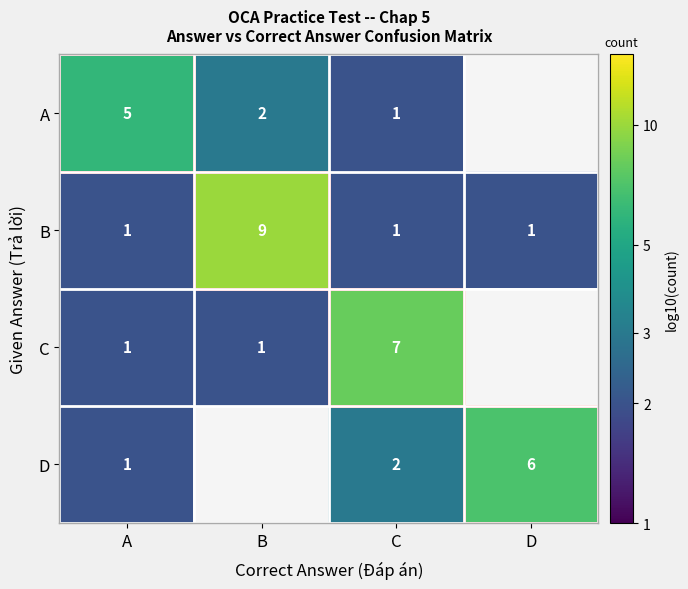

Which category has the lowest value across all series?

C